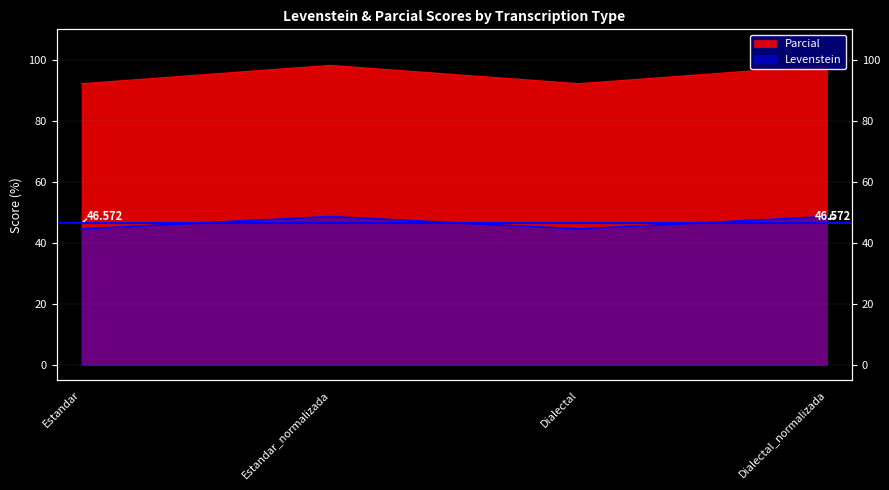

Where does the Parcial series first go above 98?

Estandar_normalizada